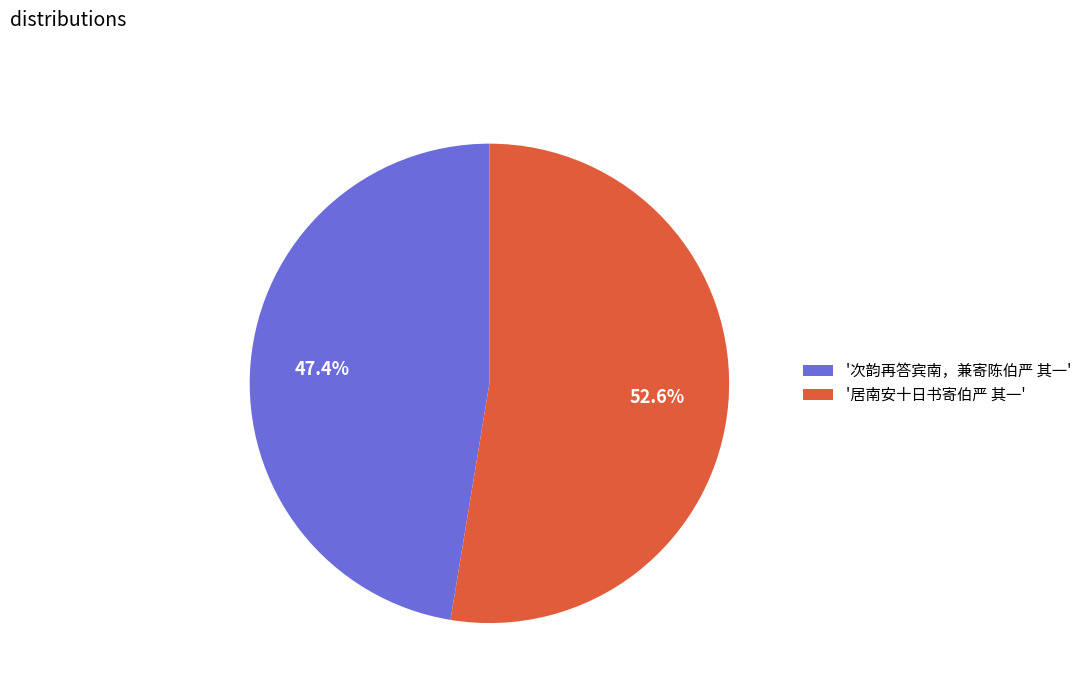

To the nearest percent, what is the difference between the largest and smallest slice percentages?

5%